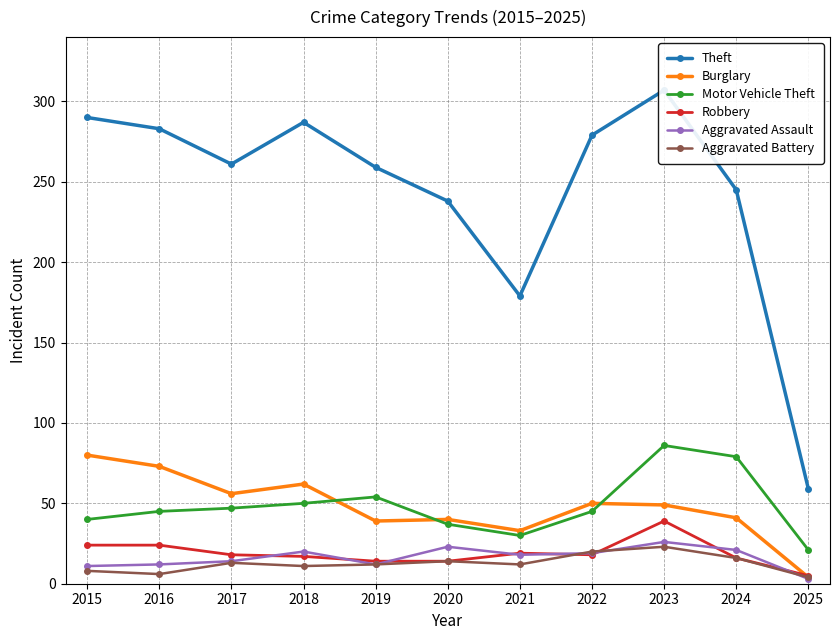

Where is the first local minimum for Motor Vehicle Theft?

2021